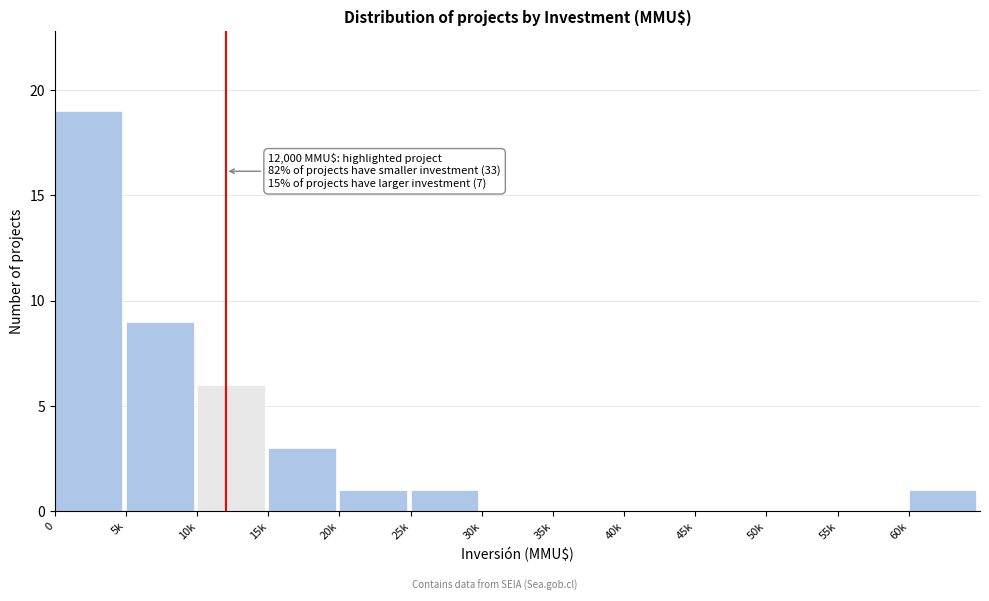

Reading right to left, extract all data points from this chart.

60k=1	55k=0	50k=0	45k=0	40k=0	35k=0	30k=0	25k=1	20k=1	15k=3	10k=6	5k=9	0=19